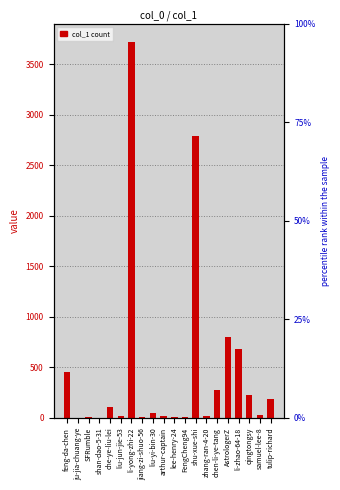

What is the label of the 11th bar from the left?

lee-henry-24